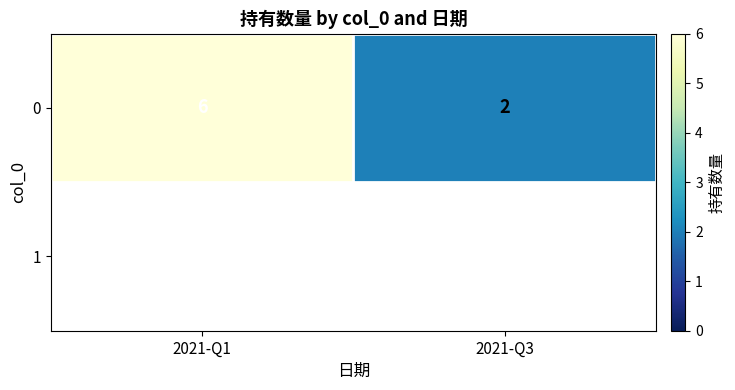

Rank the categories by value from lowest to highest.

2021-Q3, 2021-Q1